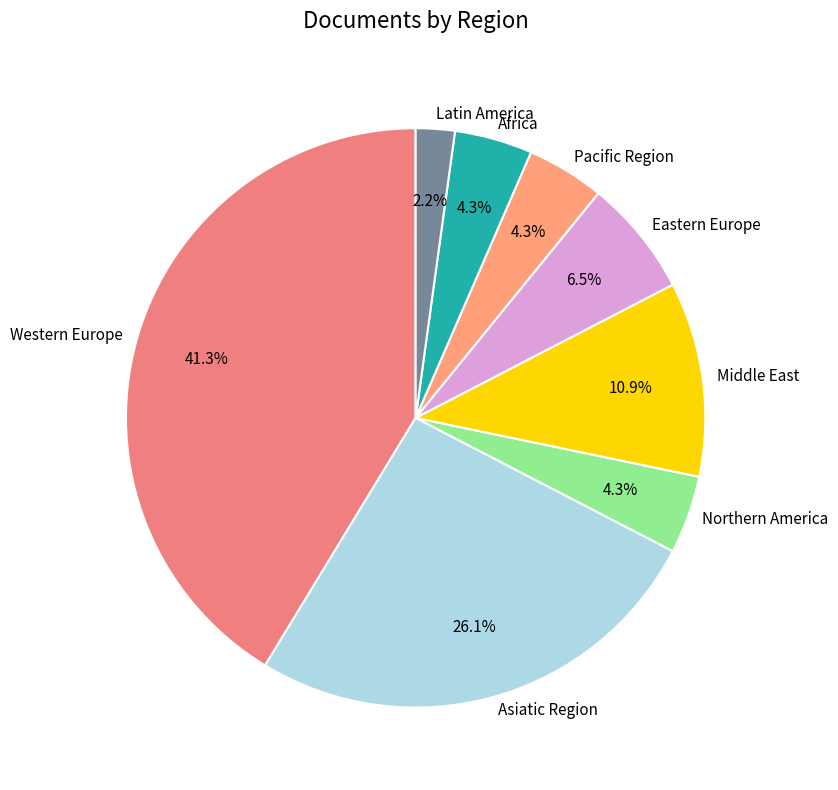

Is Latin America the majority of the pie?

No